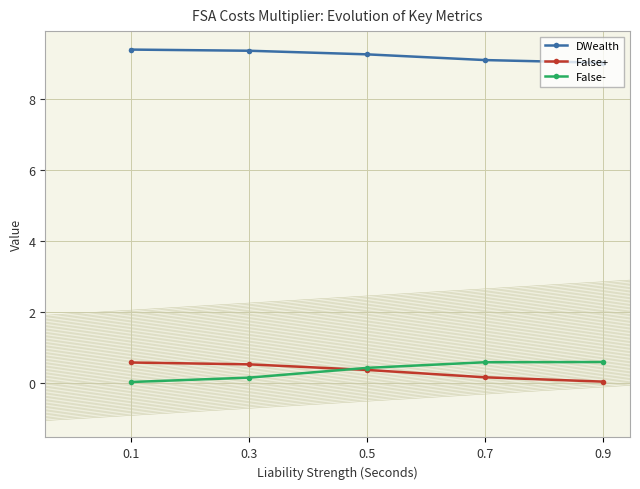

True or false: False- and DWealth intersect in this chart.

False